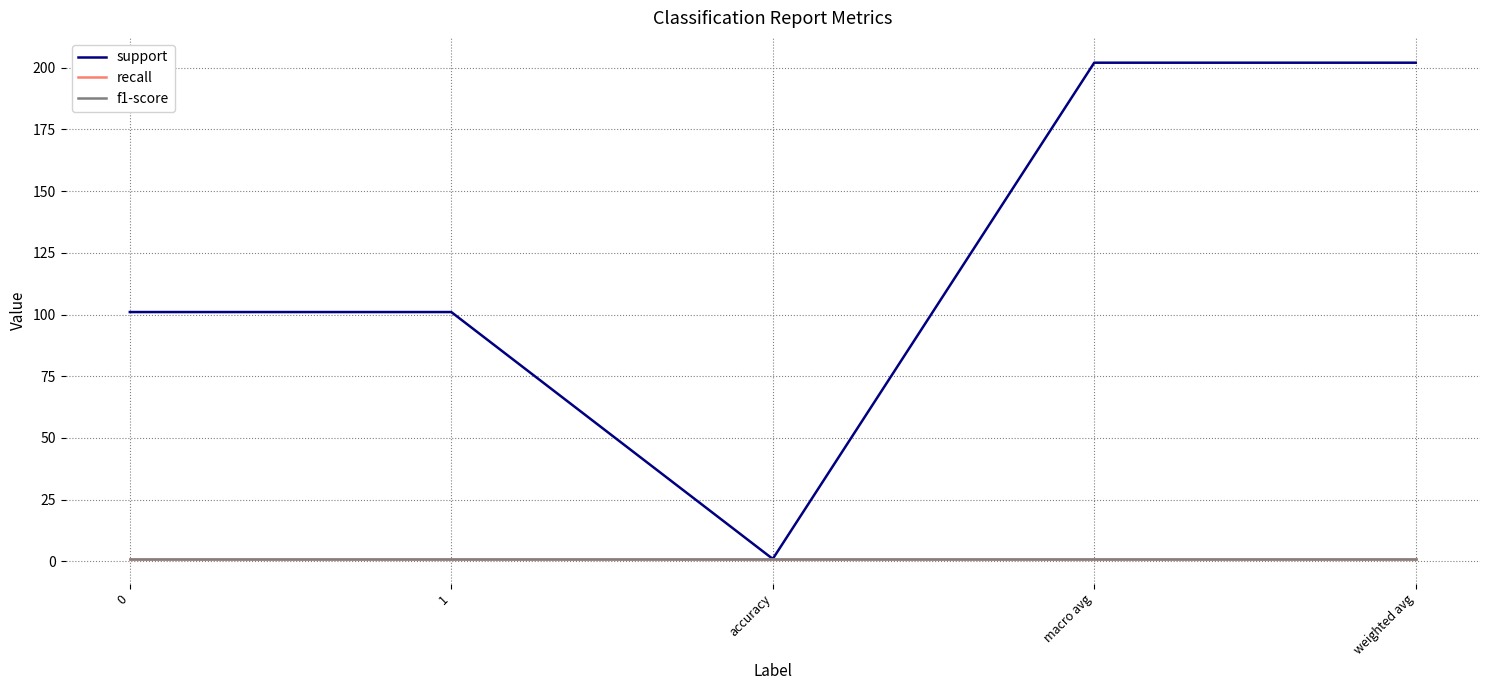

Reading left to right, transcribe all the data shown in this chart.

support: 101	101	1	202	202
recall: 1	1	1	1	1
f1-score: 1	1	1	1	1